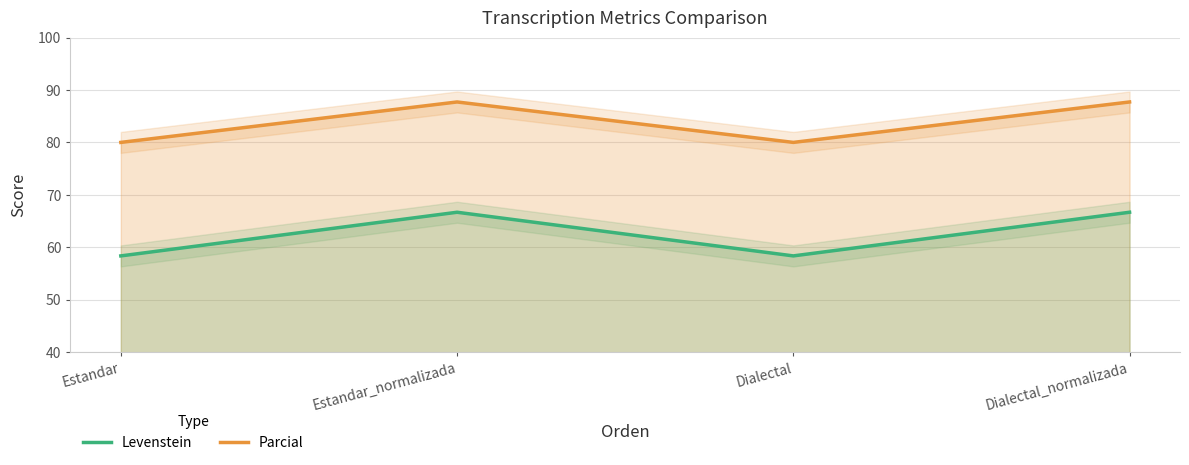

At how many categories does at least one series exceed 68?

4